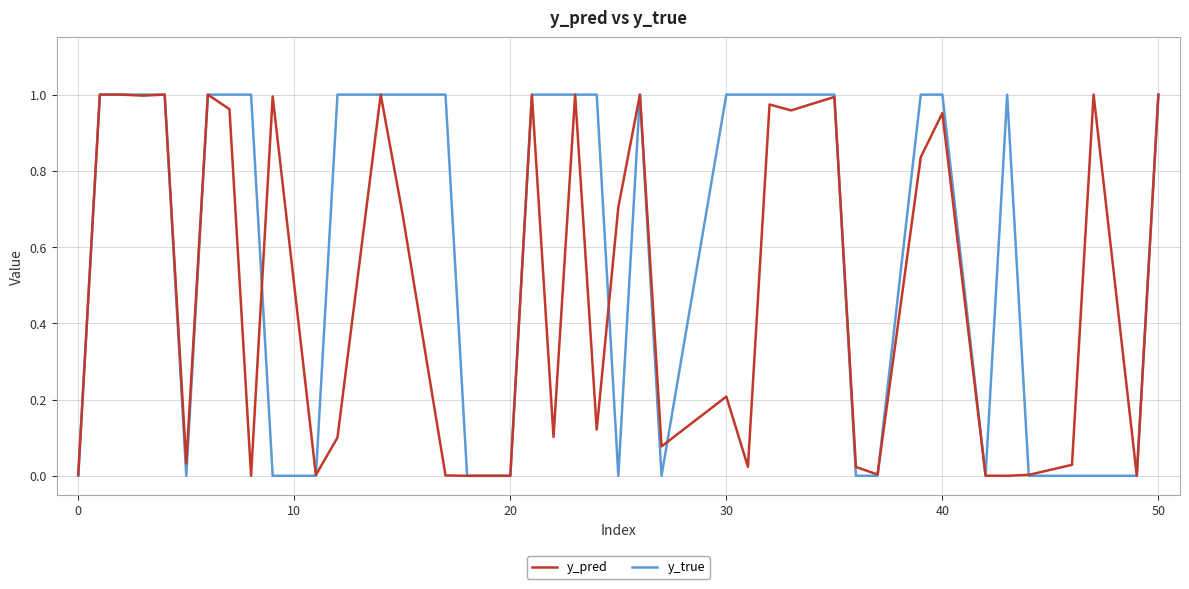

Which series has the widest spread of values?

y_true